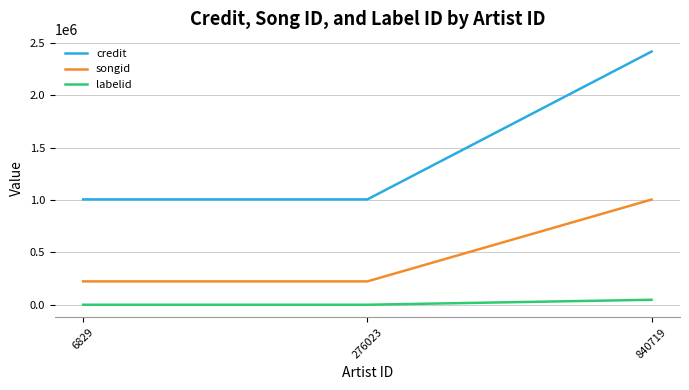

At how many categories does at least one series exceed 1129359?

1